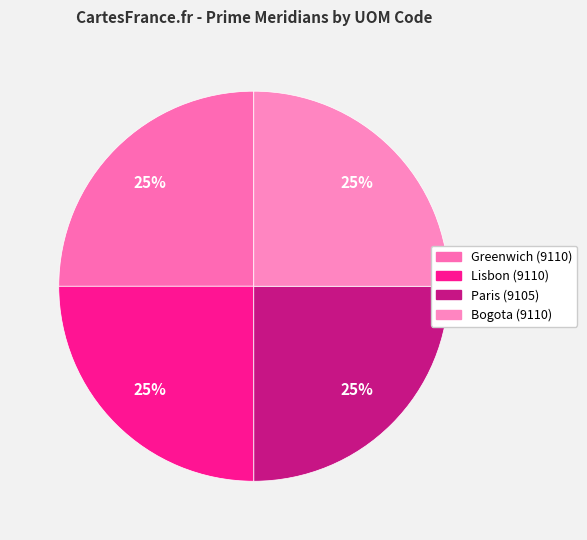

Is Greenwich (9110) the majority of the pie?

No